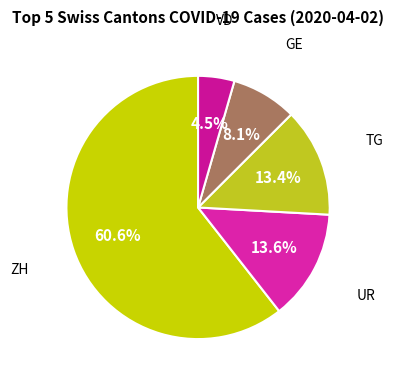

How many segments does this pie chart have?

5